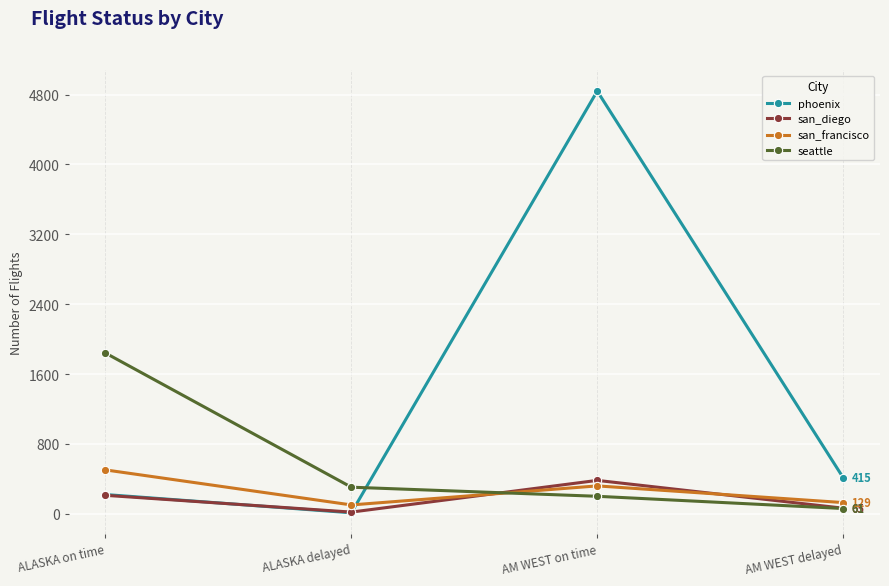

Reading left to right, transcribe all the data shown in this chart.

phoenix: ALASKA on time=221	ALASKA delayed=12	AM WEST on time=4840	AM WEST delayed=415
san_diego: ALASKA on time=212	ALASKA delayed=20	AM WEST on time=383	AM WEST delayed=65
san_francisco: ALASKA on time=503	ALASKA delayed=102	AM WEST on time=320	AM WEST delayed=129
seattle: ALASKA on time=1841	ALASKA delayed=305	AM WEST on time=201	AM WEST delayed=61